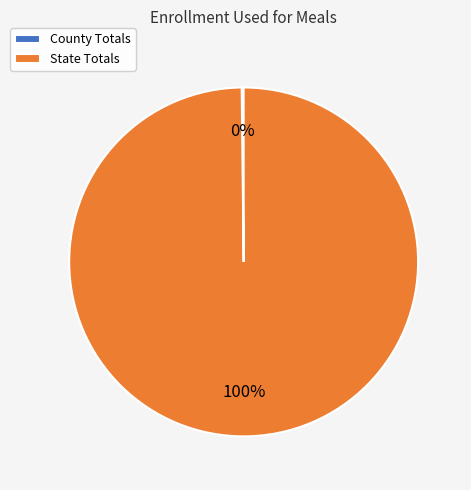

What is the majority slice?

State Totals